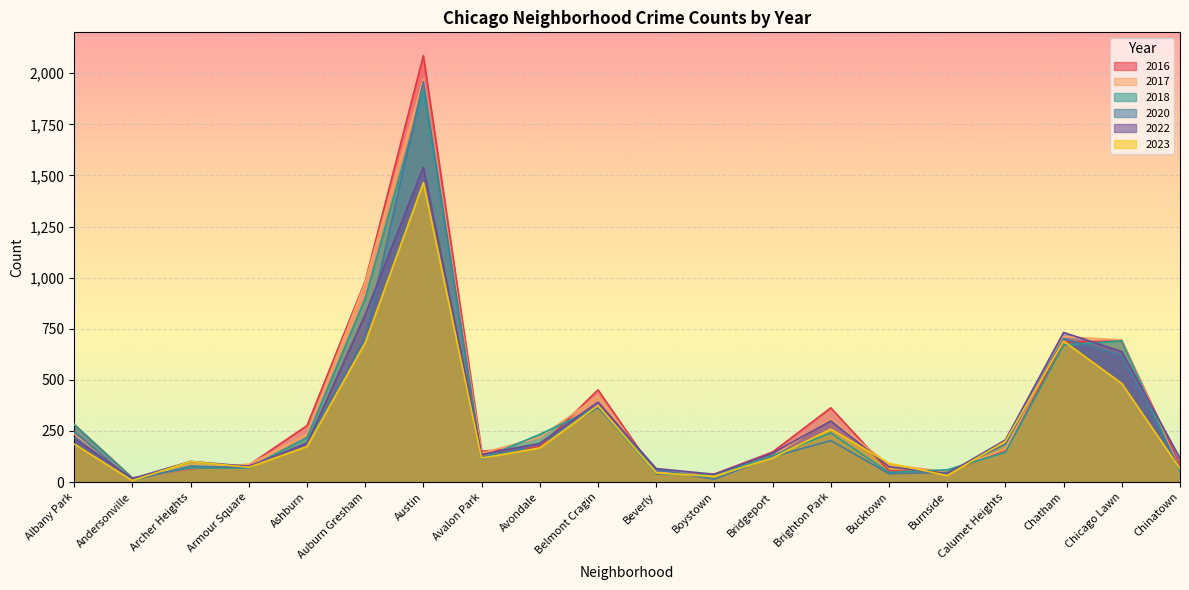

What is the sum of the 2020 values at Auburn Gresham and Archer Heights?

786